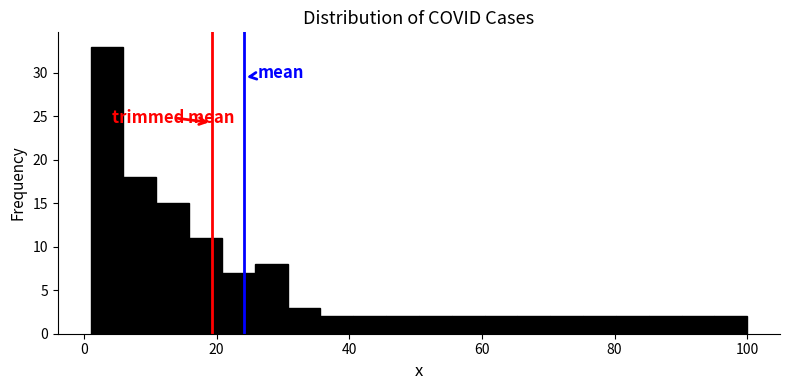

Around what value on the x-axis is the tallest bar? Give the approximate position of its centre, as read against the axis.

4